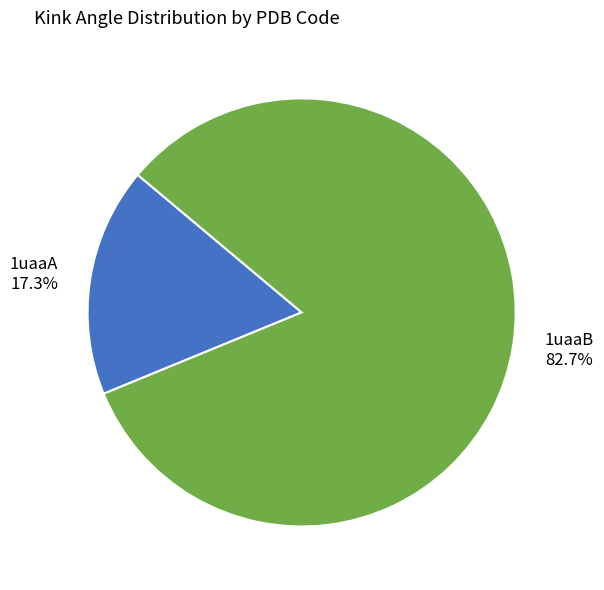

Which category accounts for the majority?

1uaaB